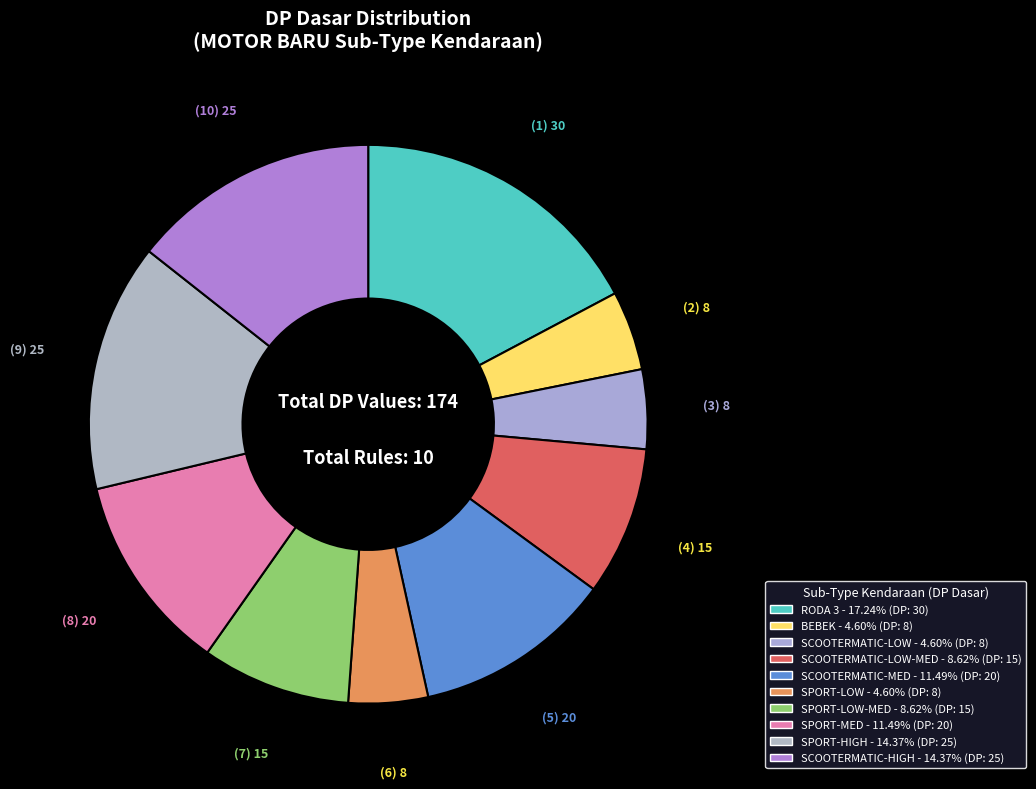

How many slices are in this pie chart?

10